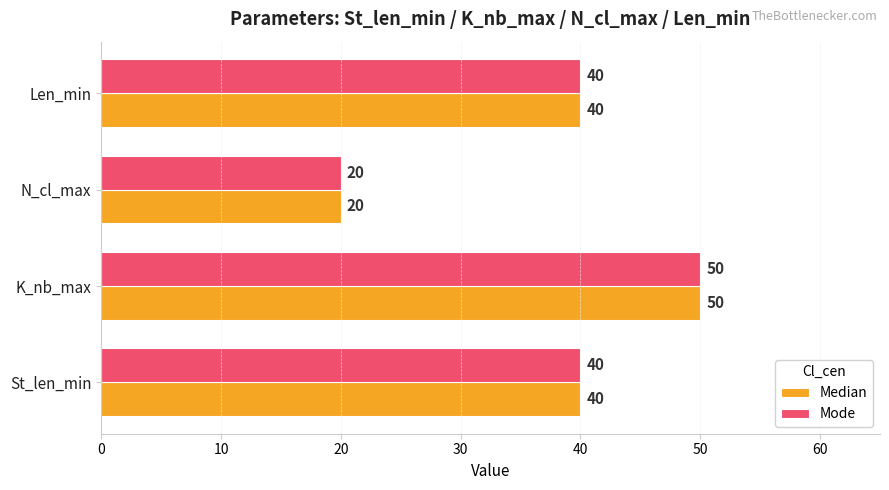

At how many categories does at least one series exceed 37?

3